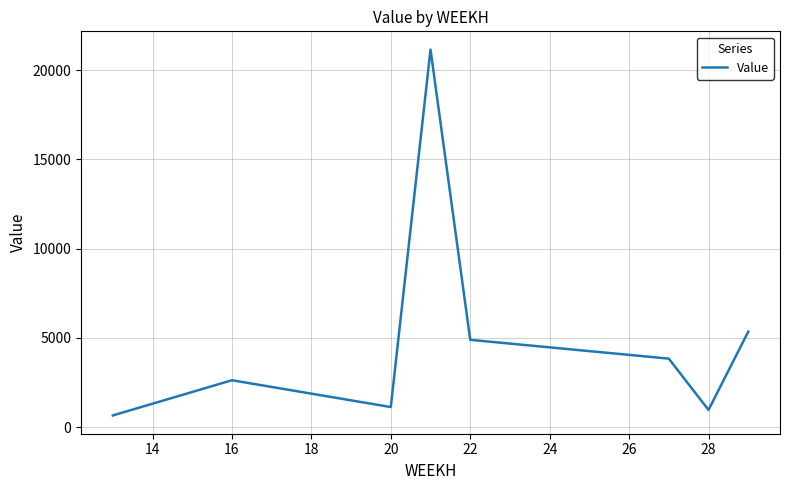

What is the difference between the maximum and minimum values?

20498.1